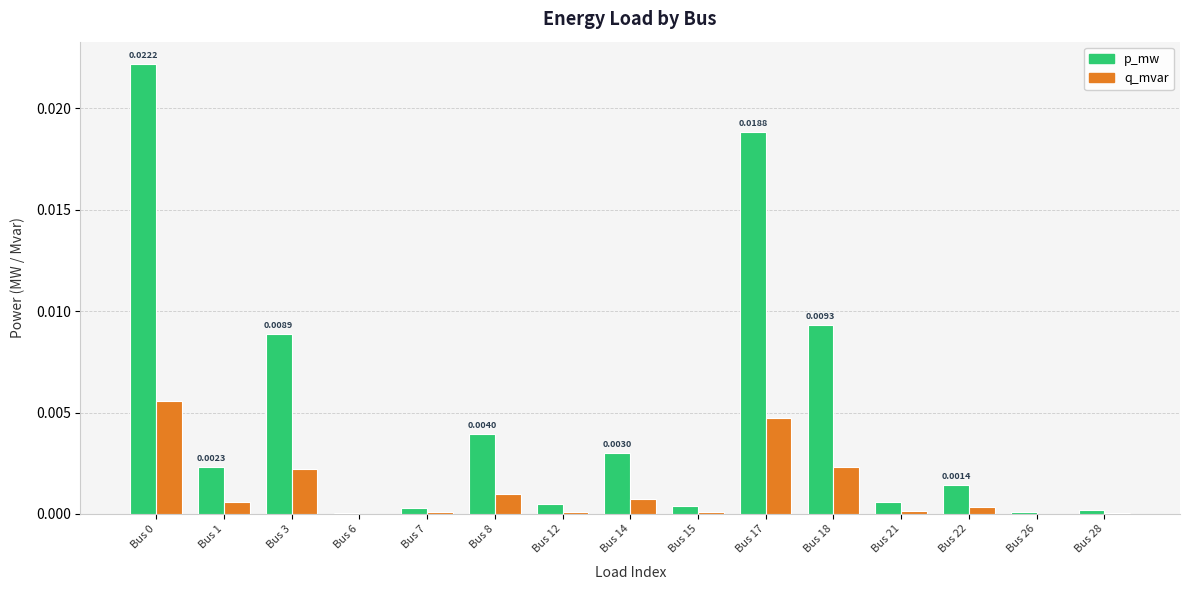

Which series changed the most between Bus 8 and Bus 15?

p_mw